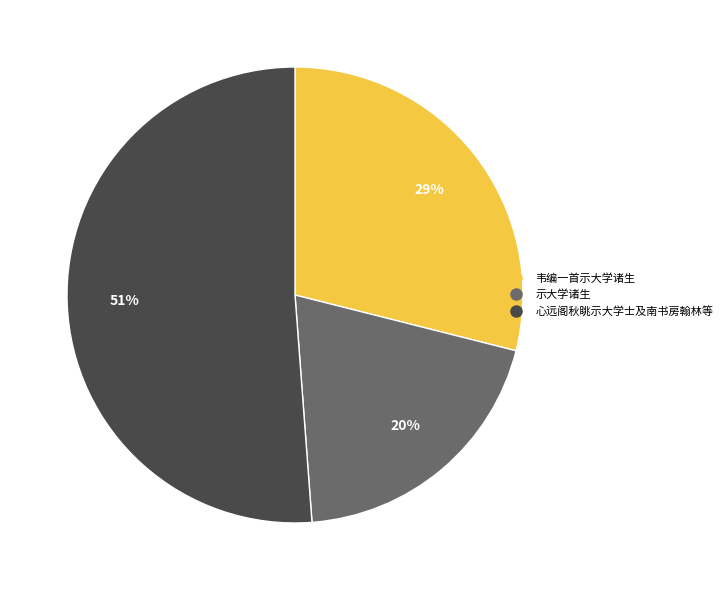

What is the ratio of the value at 示大学诸生 to the value at 韦编一首示大学诸生?

0.7